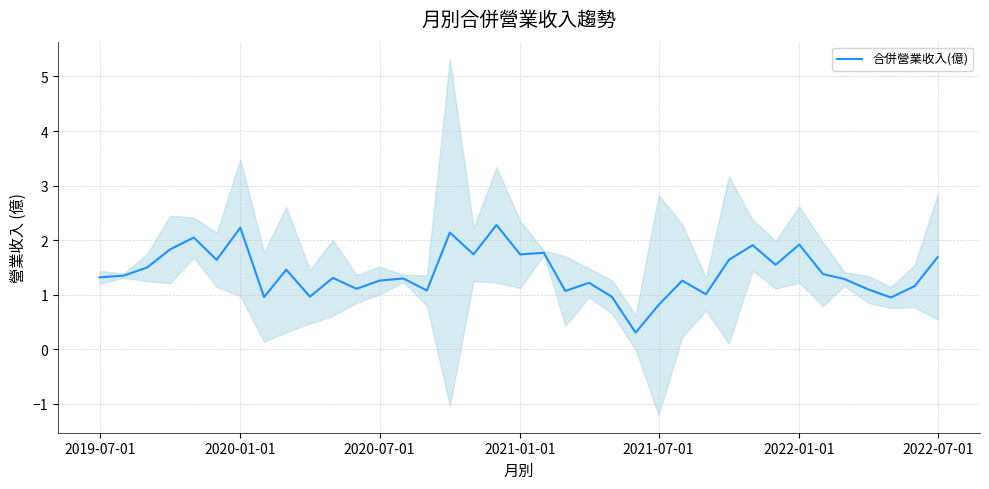

What is the maximum value for 合併營業收入(億)?

2.3